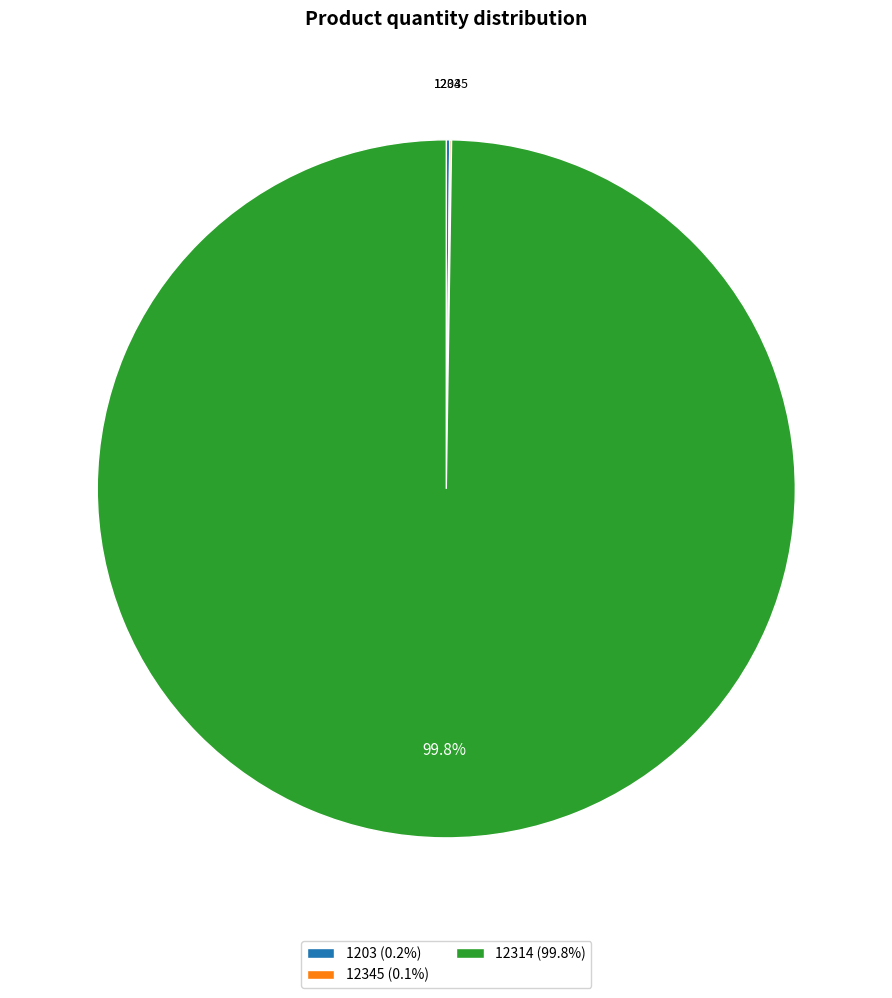

Which category has the biggest portion of the pie?

12314